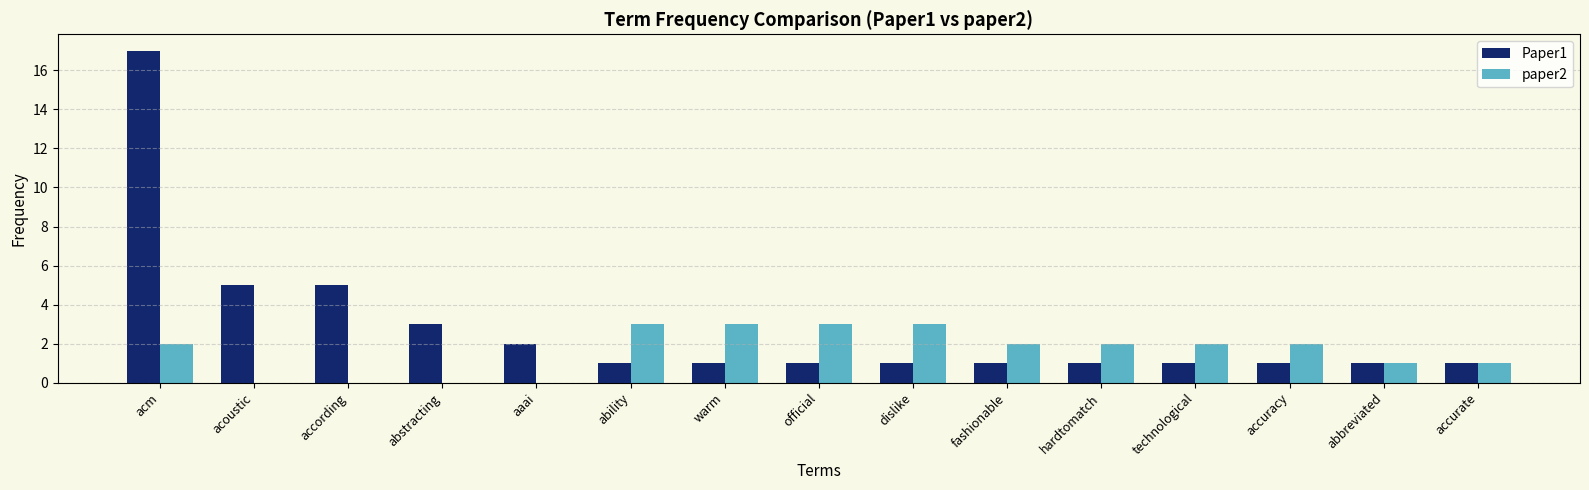

Is the value of Paper1 at accurate greater than the value of paper2 at dislike?

No